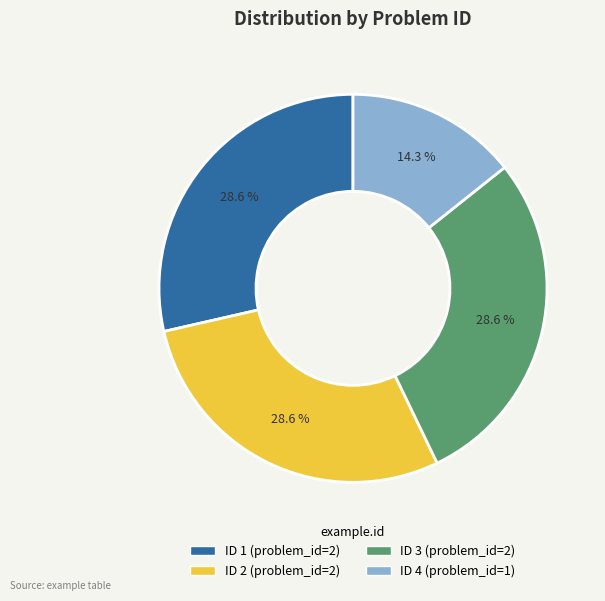

Is there a majority slice in this chart?

No